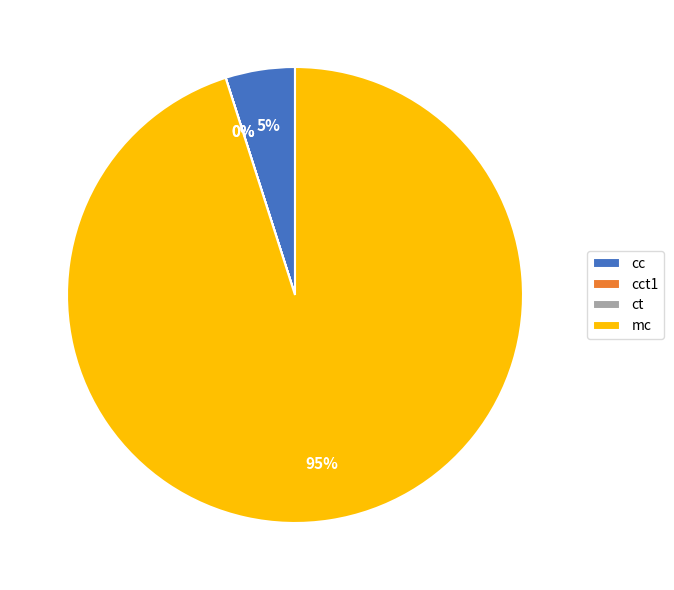

True or false: cc accounts for 5% of the total.

True